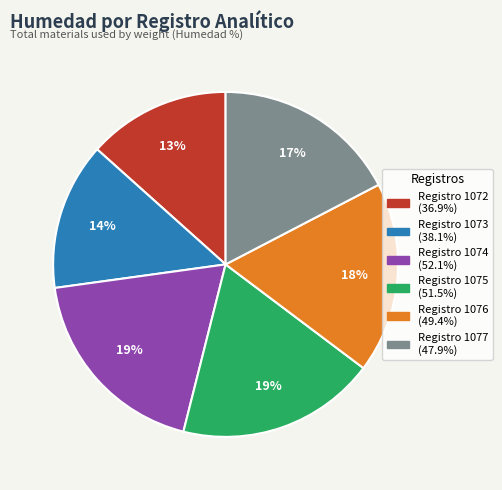

How many segments does this pie chart have?

6